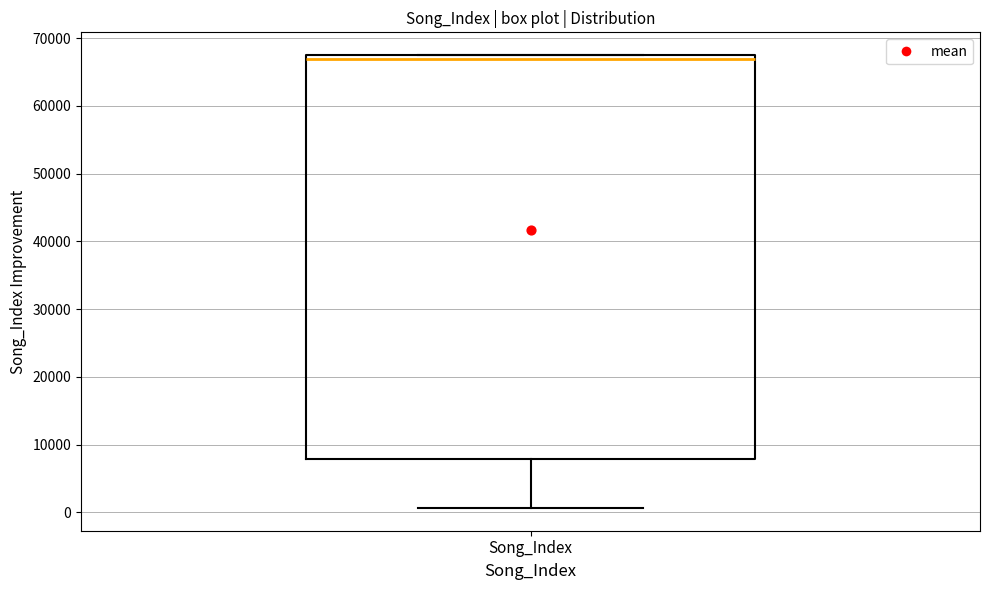

Transcribe this box plot: give where the median line is, the range the box spans, and where the two whiskers end, as read against the y-axis. The values are not printed on the chart, so give them approximately, as read against the axis.

median 67000, box 8000 to 68000, whiskers 1000 to 68000